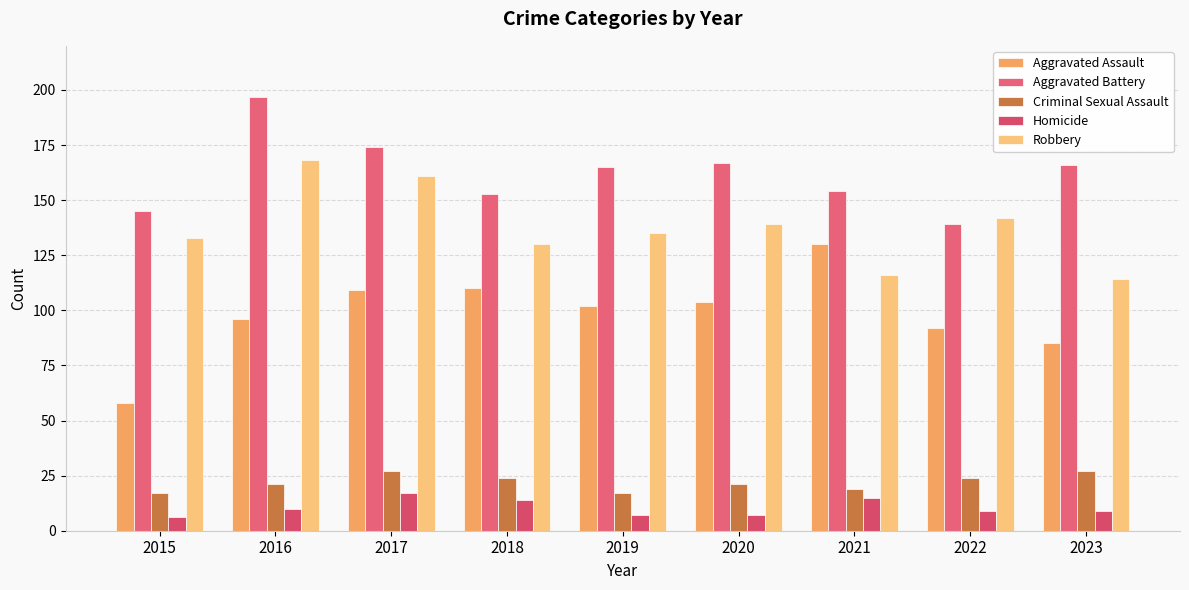

What are all the series names shown in the legend?

Aggravated Assault, Aggravated Battery, Criminal Sexual Assault, Homicide, Robbery